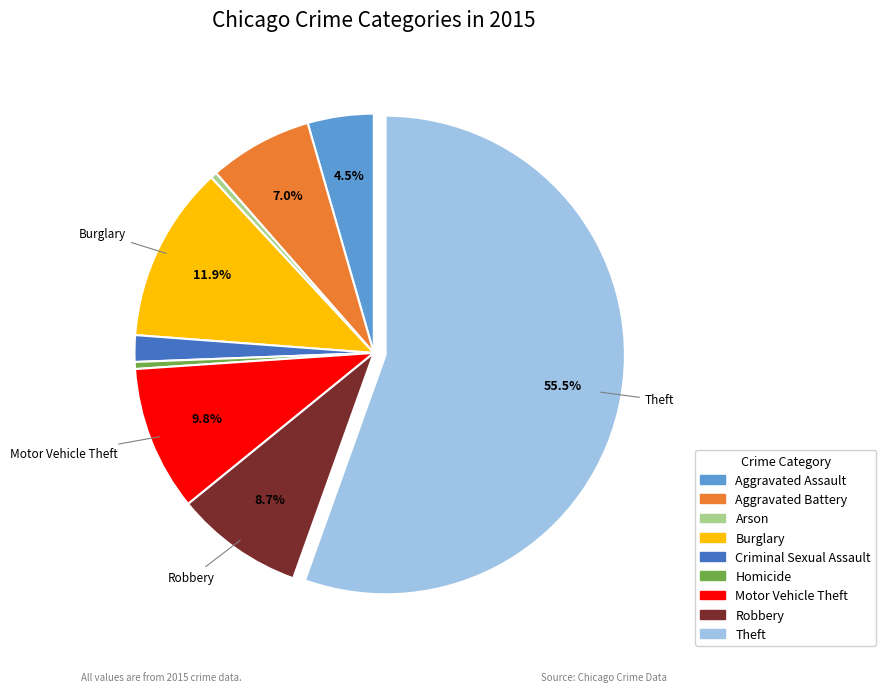

Between Aggravated Assault and Theft, which is larger?

Theft